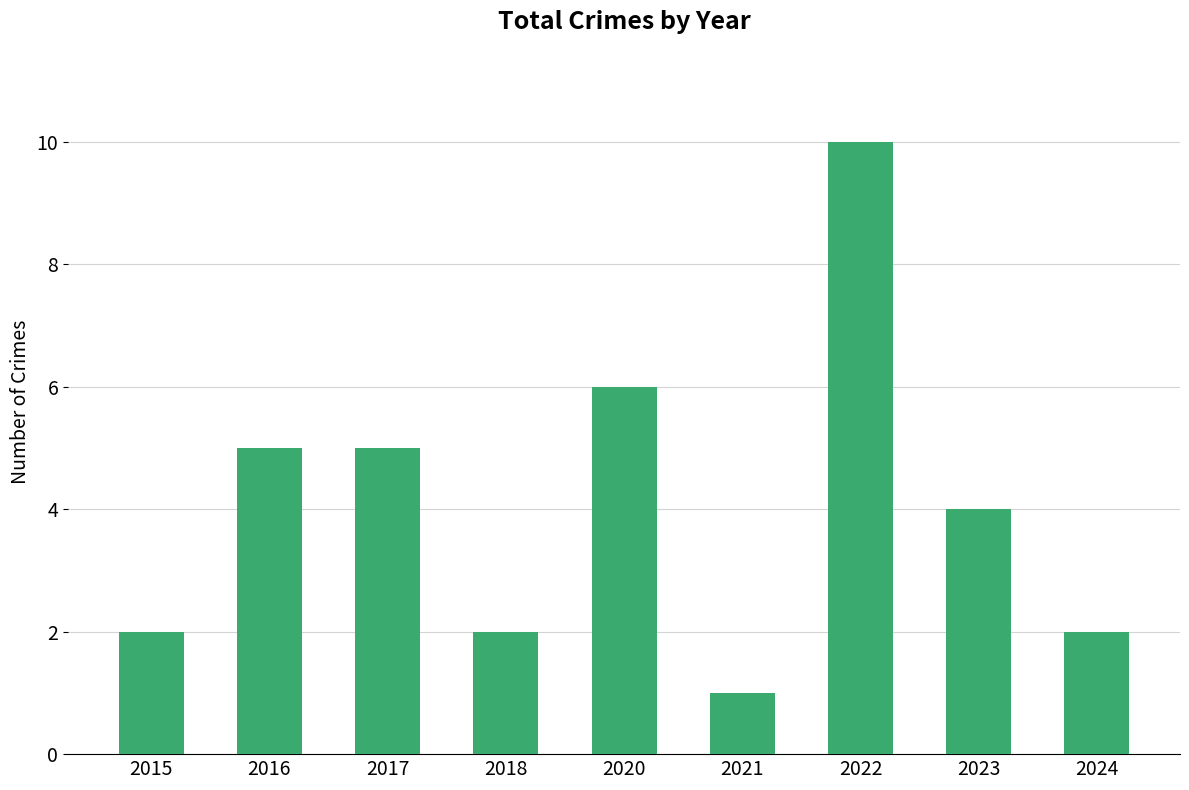

Reading left to right, extract all data points from this chart.

2	5	5	2	6	1	10	4	2